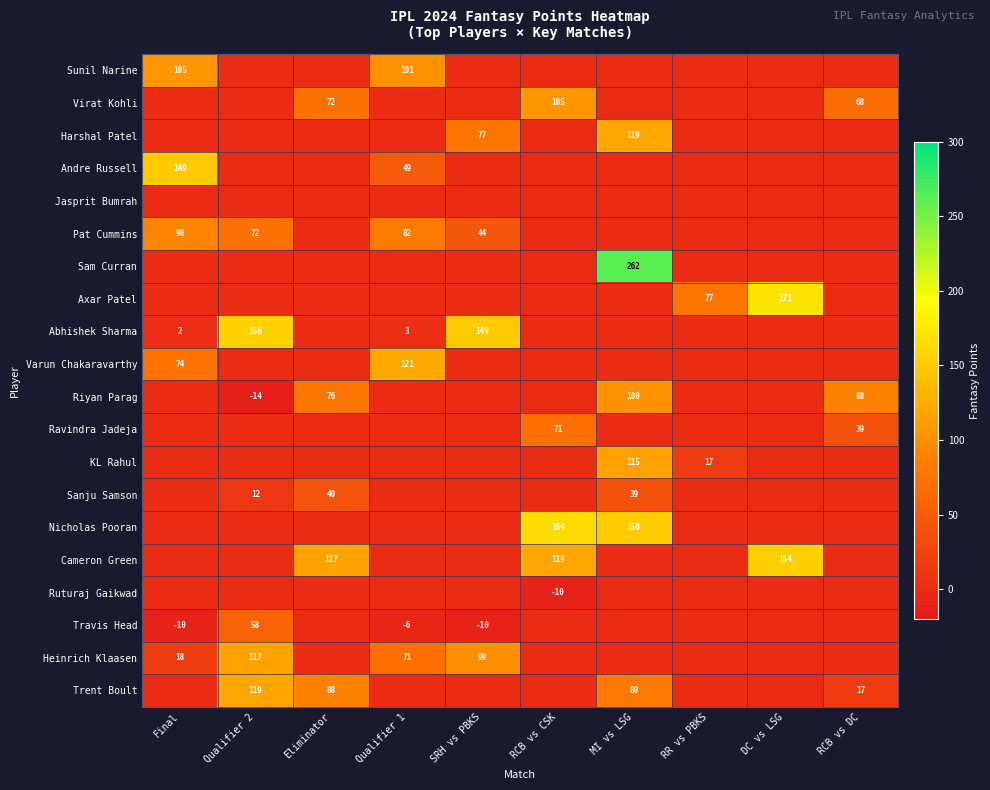

What is the sum of the Abhishek Sharma values at Qualifier 2 and Final?

158